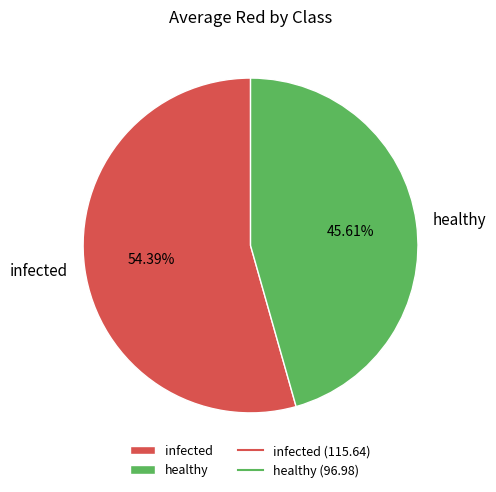

To the nearest percent, what is the average slice percentage?

50%